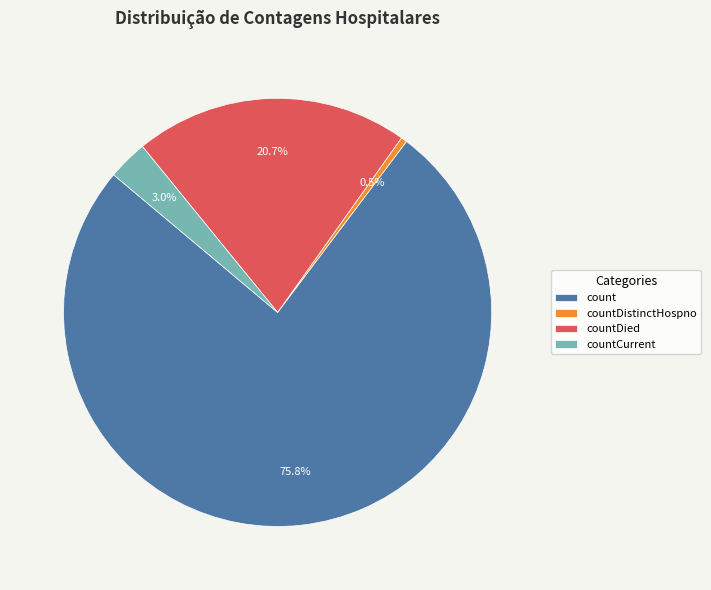

Which has a higher value, countCurrent or countDied?

countDied